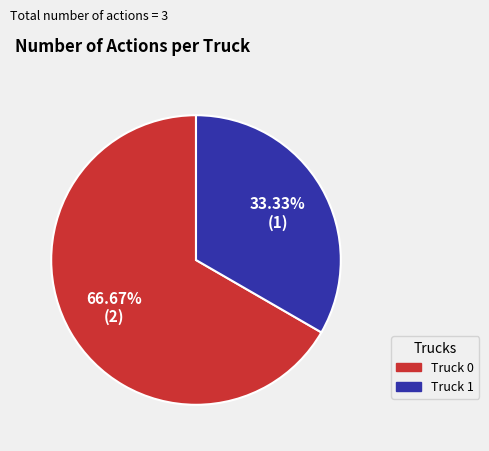

To the nearest percent, what is the average slice percentage?

50%